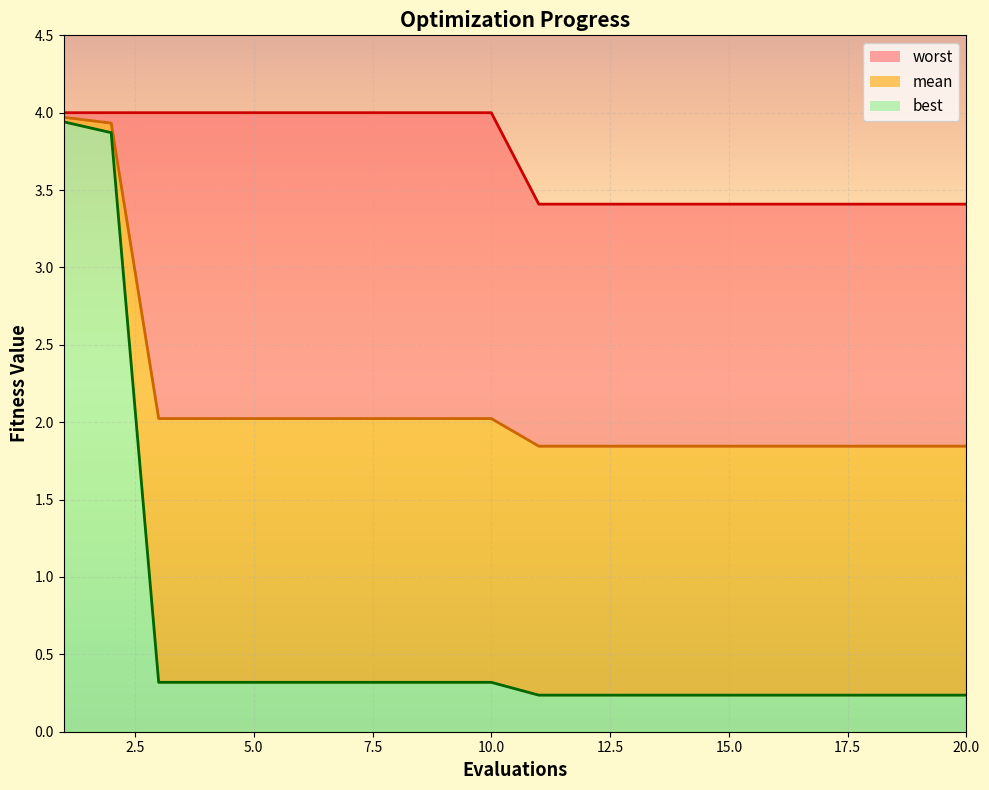

Reading left to right, extract all data points from this chart.

worst_line: 4.0	4.0	4.0	4.0	4.0	4.0	4.0	4.0	4.0	4.0	3.4	3.4	3.4	3.4	3.4	3.4	3.4	3.4	3.4	3.4
mean_line: 4.0	3.9	2.0	2.0	2.0	2.0	2.0	2.0	2.0	2.0	1.8	1.8	1.8	1.8	1.8	1.8	1.8	1.8	1.8	1.8
best_line: 3.9	3.9	0.3	0.3	0.3	0.3	0.3	0.3	0.3	0.3	0.2	0.2	0.2	0.2	0.2	0.2	0.2	0.2	0.2	0.2